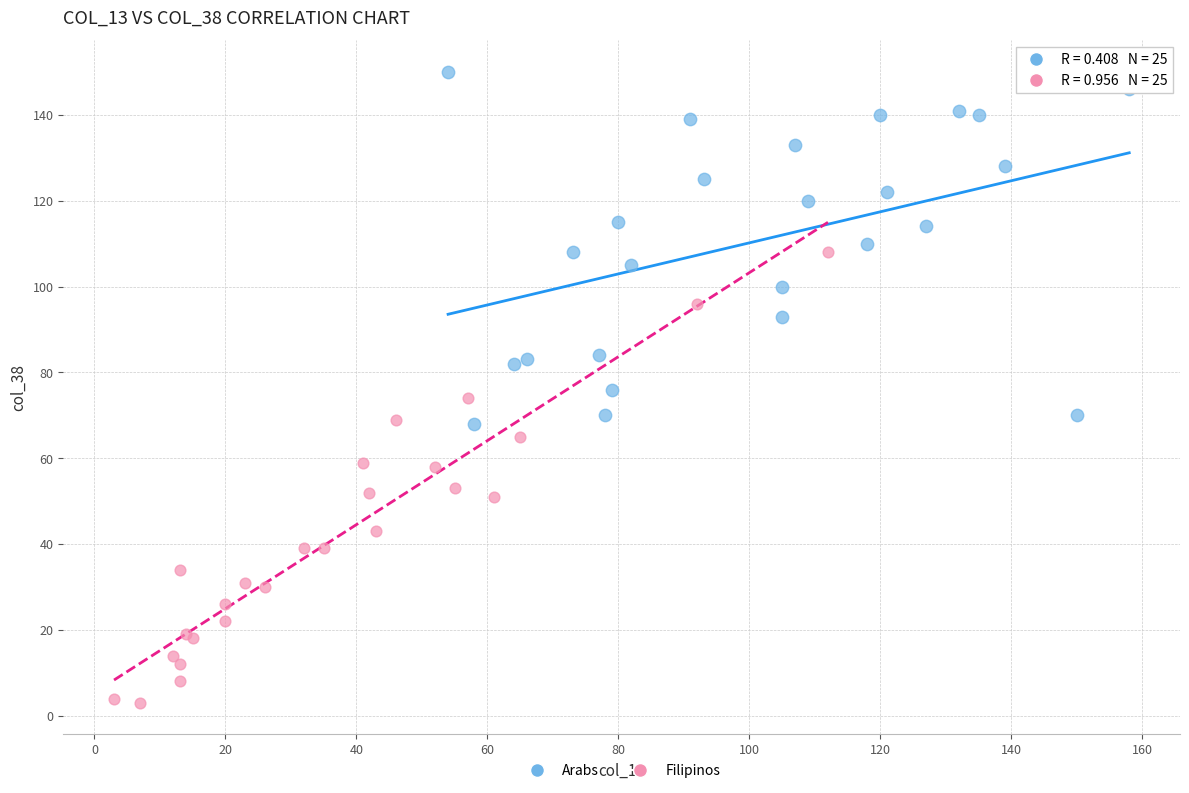

Which series has the largest Y range (max minus min)?

Filipinos